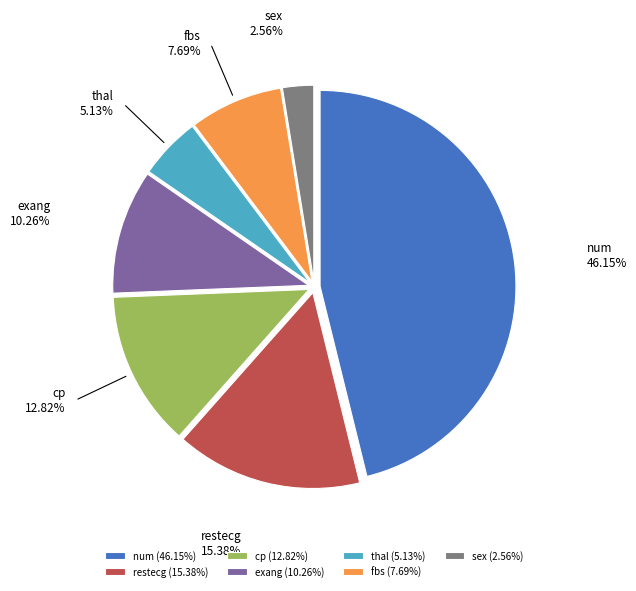

Is it true that num is 46% of the pie?

True